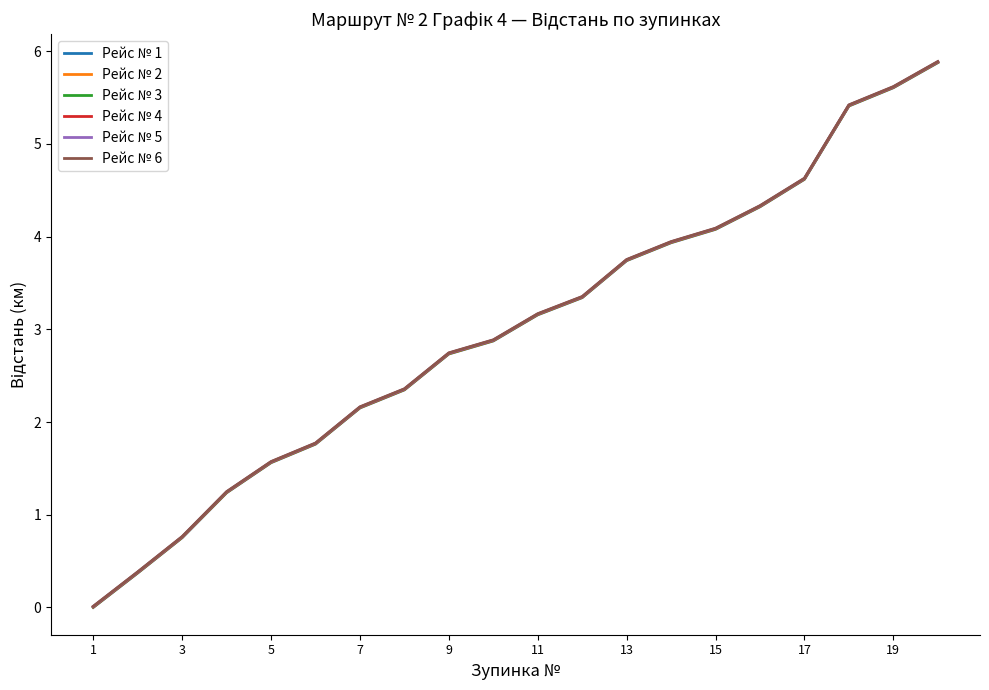

What is the sum of all Рейс № 2 values?

59.9